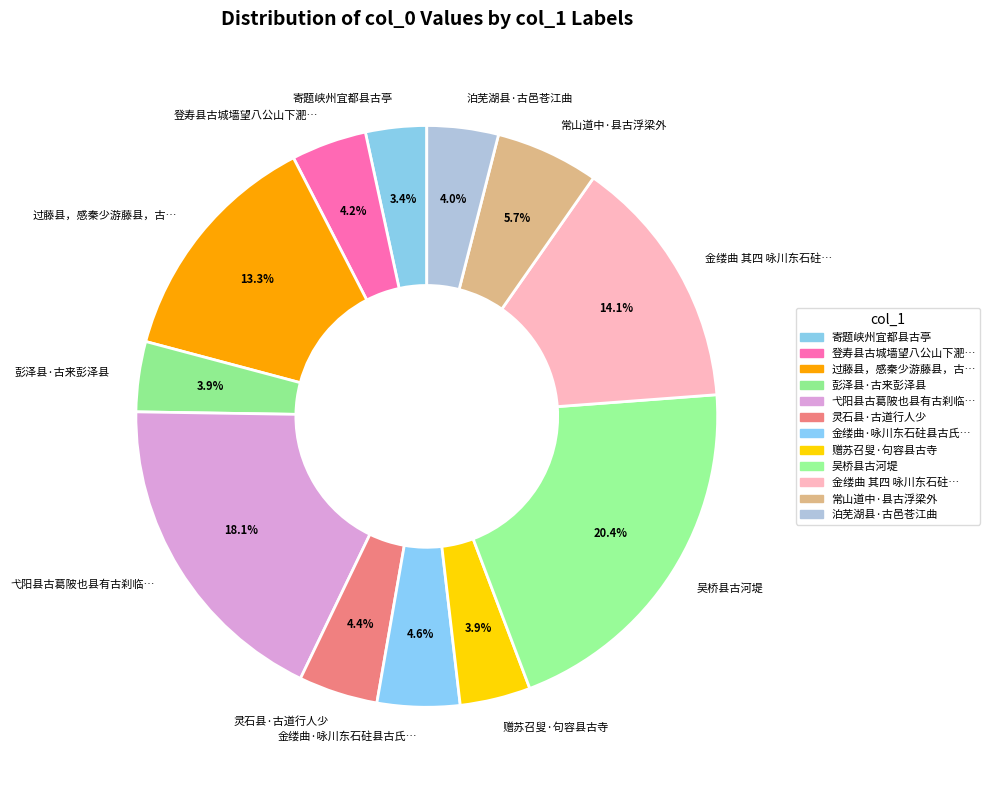

Approximately how many times larger is the value at 赠苏召叟·句容县古寺 compared to 过藤县，感秦少游藤县，古…?

0.3